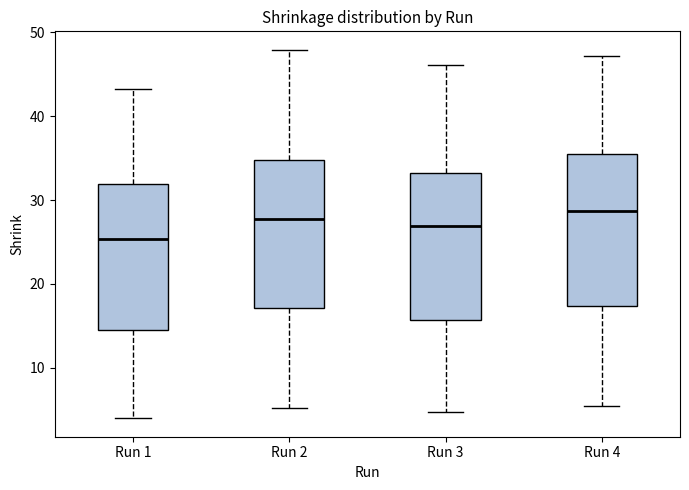

Reading left to right, transcribe this box plot: for each box, give where its median line is, the range the box spans, and where its two whiskers end, as read against the y-axis. The values are not printed on the chart, so give them approximately, as read against the axis.

Run 1: median 25, box 15 to 32, whiskers 4 to 43
Run 2: median 28, box 17 to 35, whiskers 5 to 48
Run 3: median 27, box 16 to 33, whiskers 5 to 46
Run 4: median 29, box 17 to 36, whiskers 6 to 47